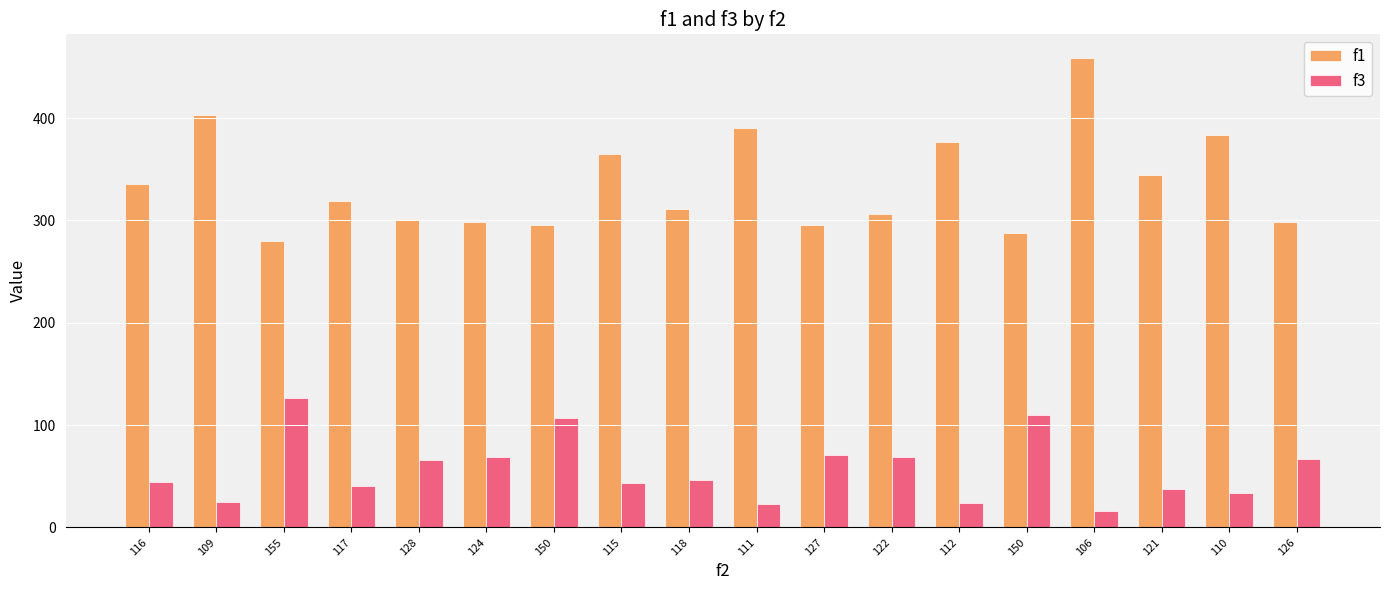

What is the label of the 10th bar from the left?

111